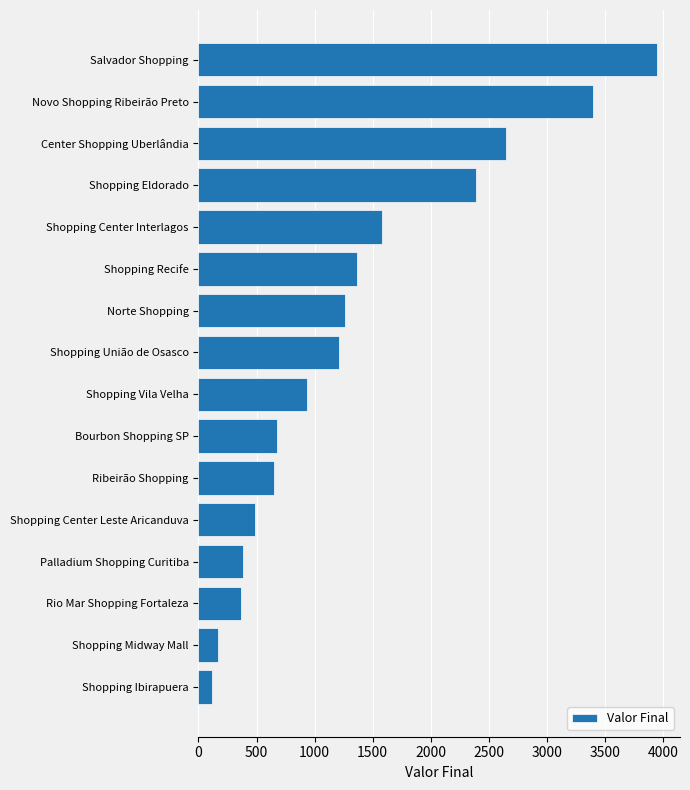

Read the value at Shopping Recife.

1366